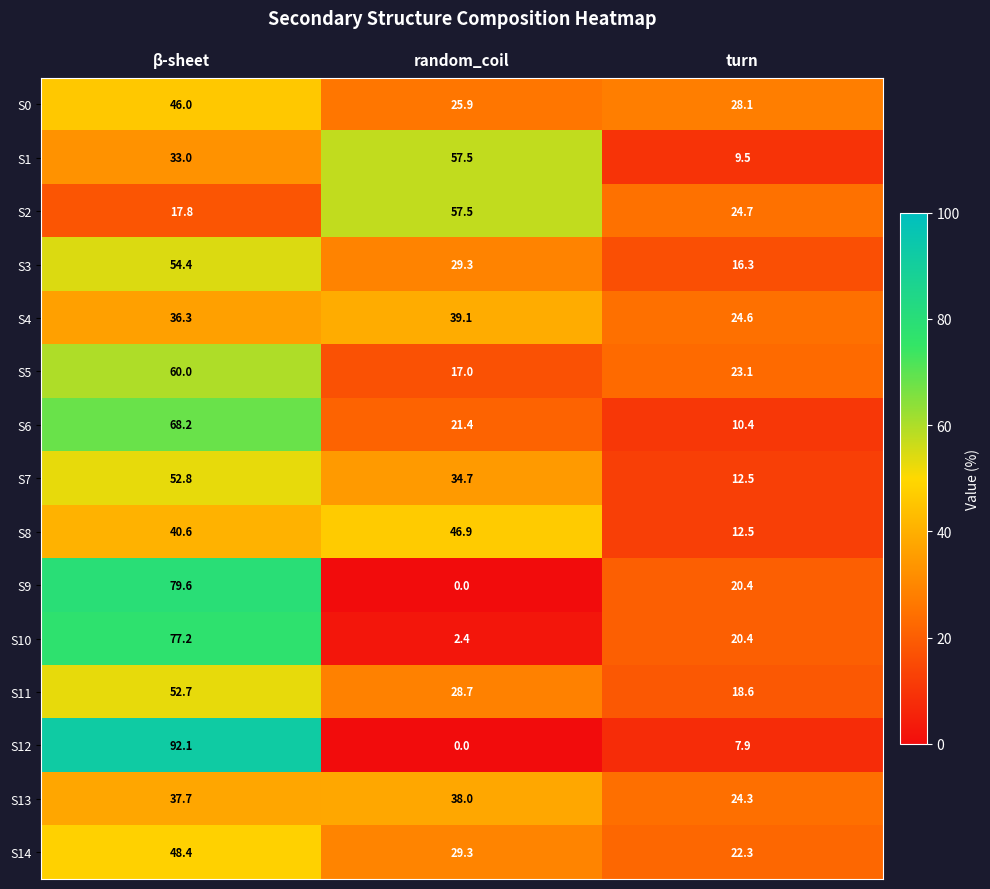

List the labels in order of S0 value, smallest first.

random_coil, turn, β-sheet